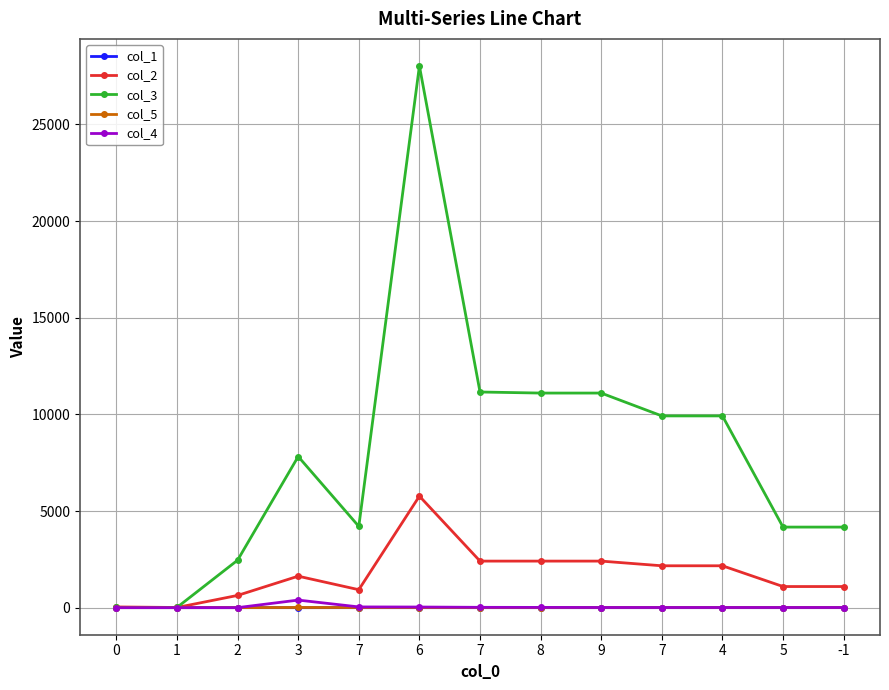

What is the average value of the col_3 series?

8005.7